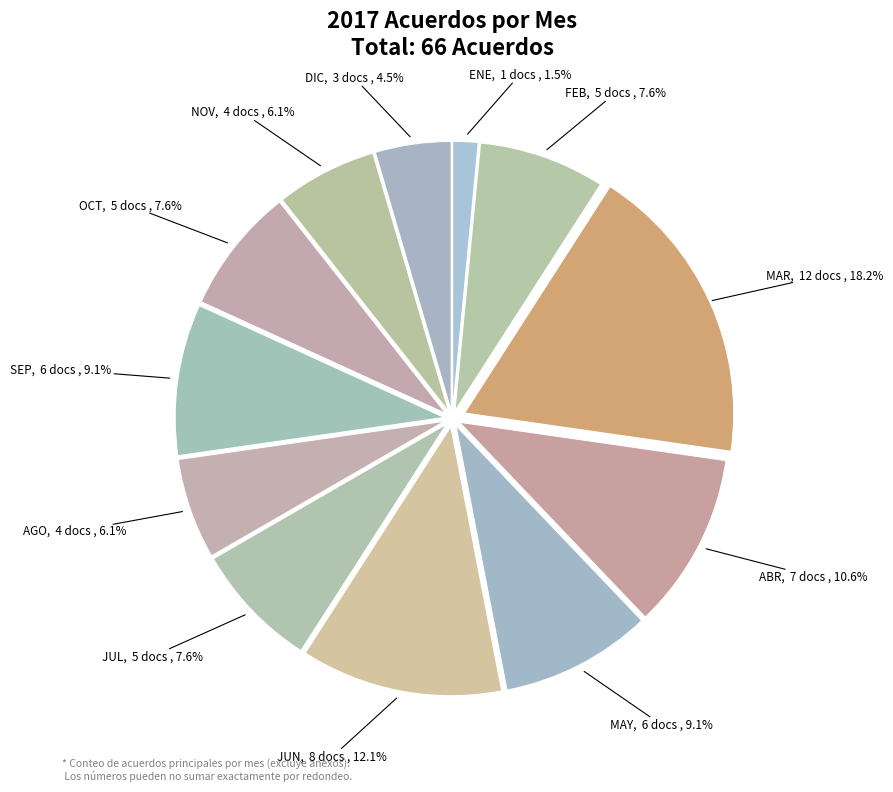

Does any single category account for the majority?

No